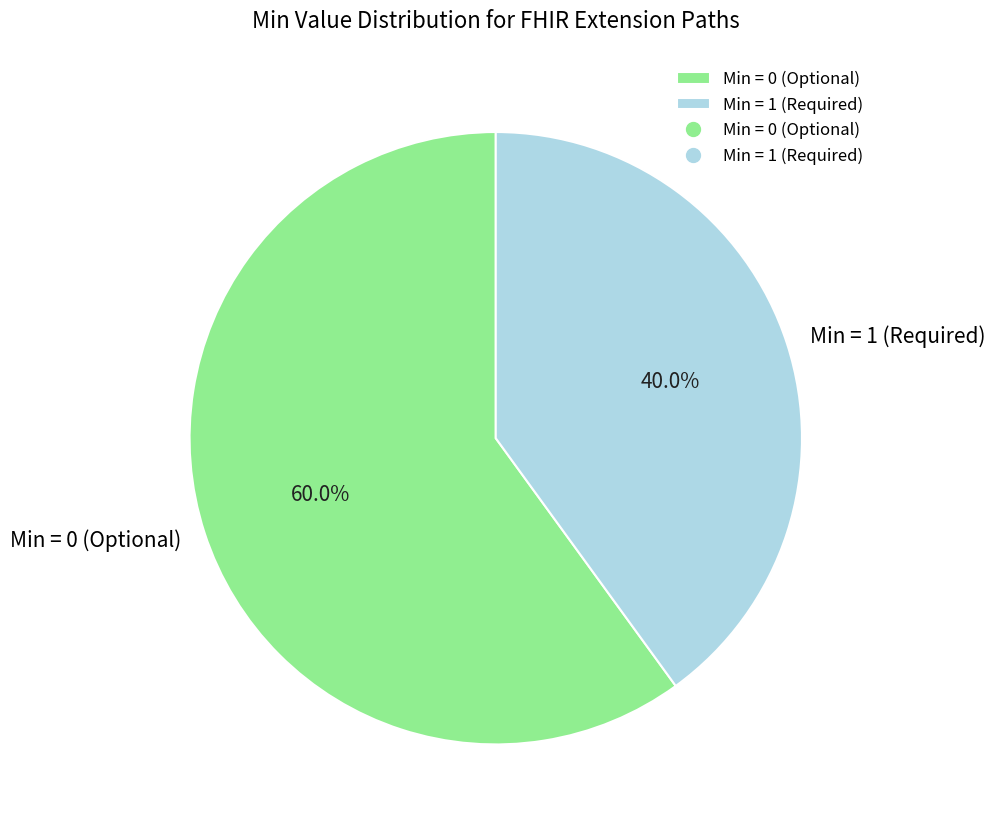

What is the largest slice in the pie chart?

Min = 0 (Optional)